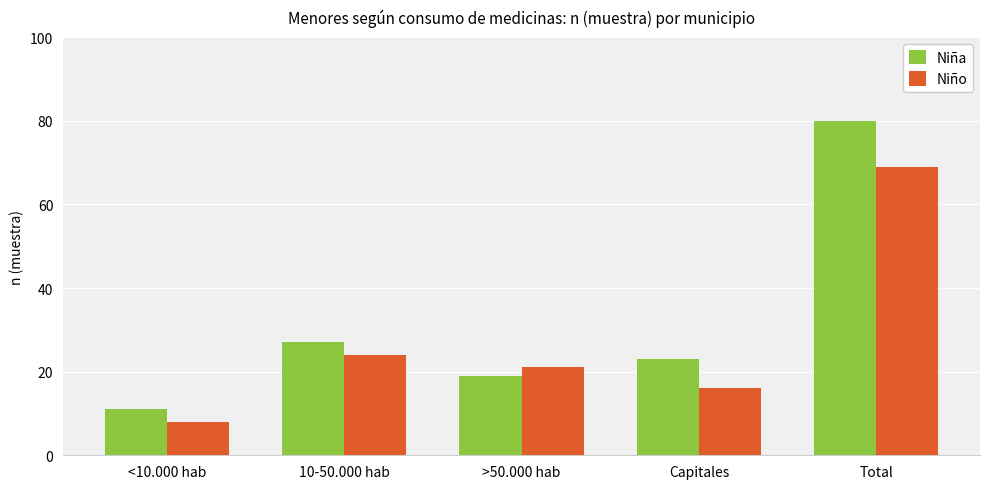

Which category has the highest value across all series?

Total